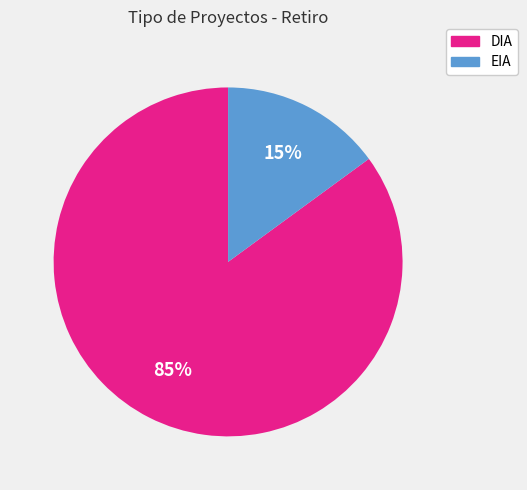

How many slices are in this pie chart?

2